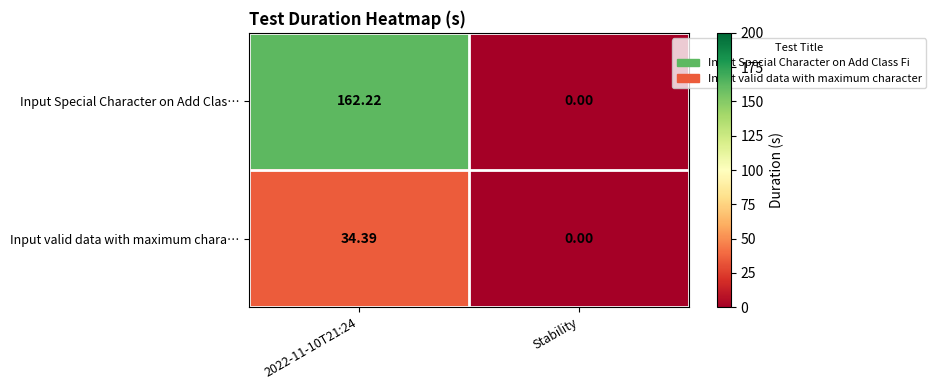

Which series has the largest range (max minus min)?

Input Special Character on Add Clas…